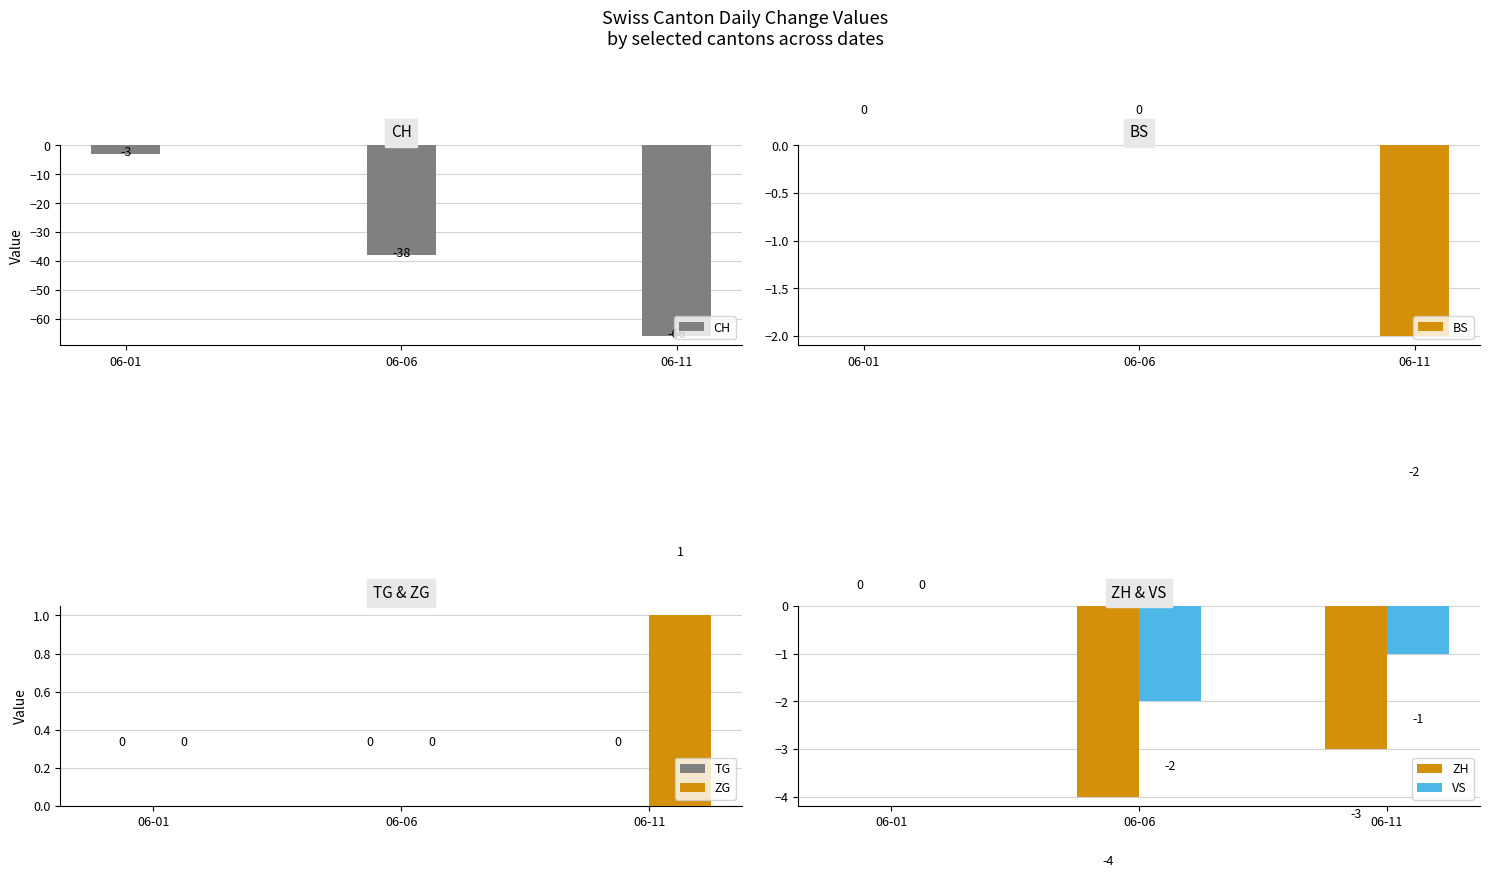

What are all the series names shown in the legend?

CH, BS, TG, ZG, ZH, VS